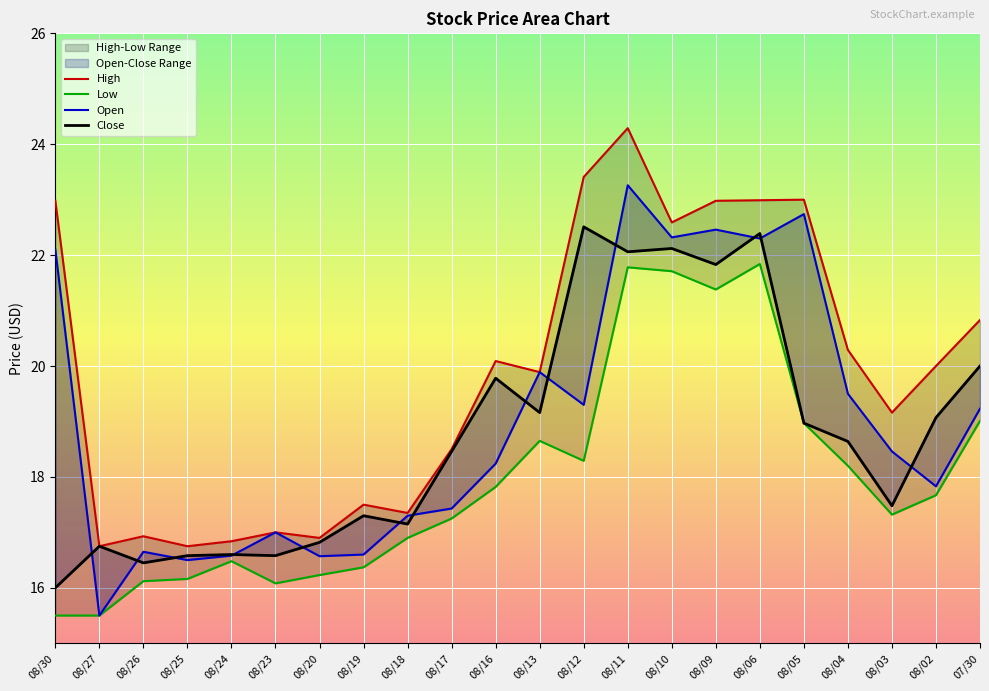

At which category does the chart reach its peak across all series?

08/11